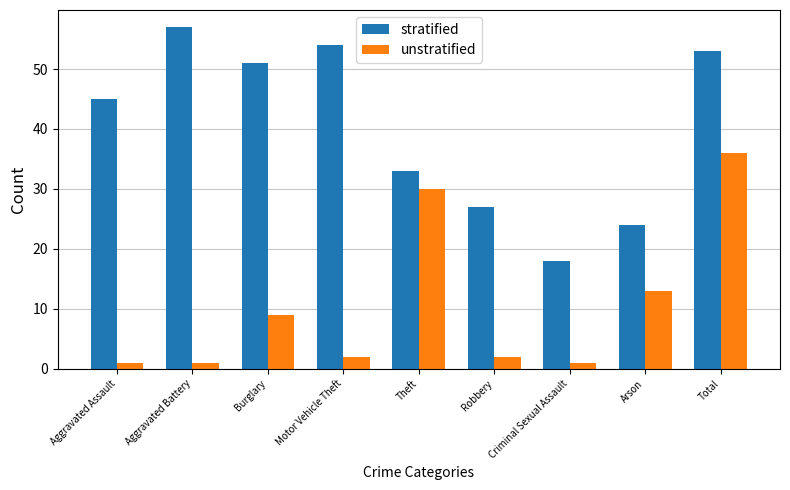

The unstratified series shows 13 at Arson. True or false?

True